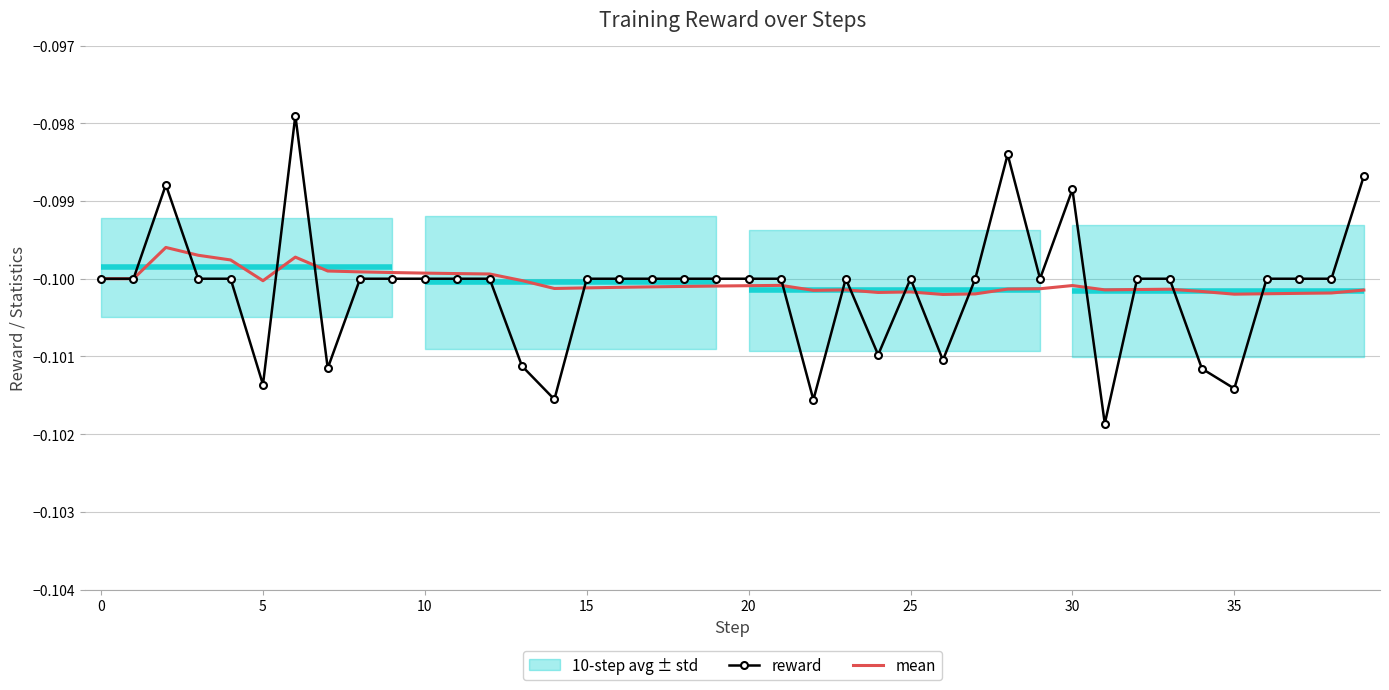

Is it true that reward equals -0.1 at 15?

True